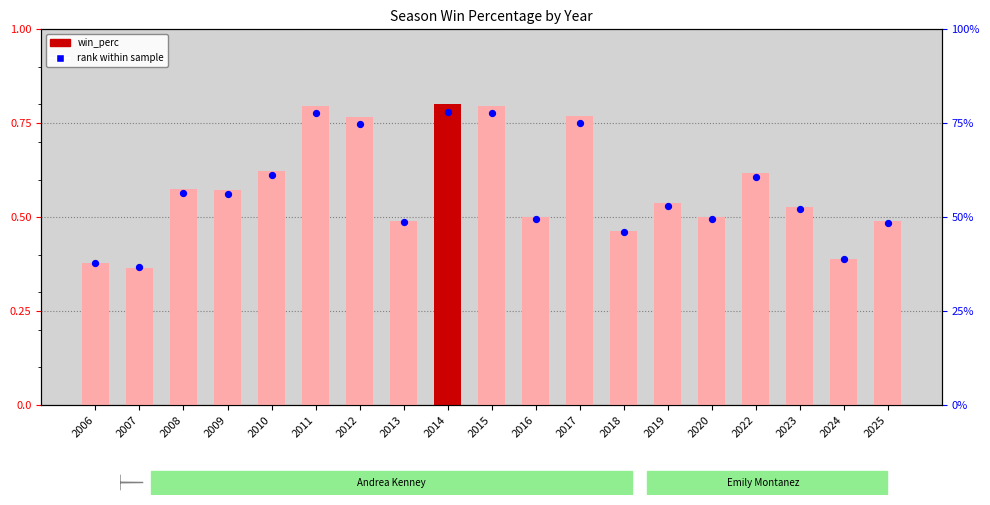

Which series contains the highest Y value?

win_perc